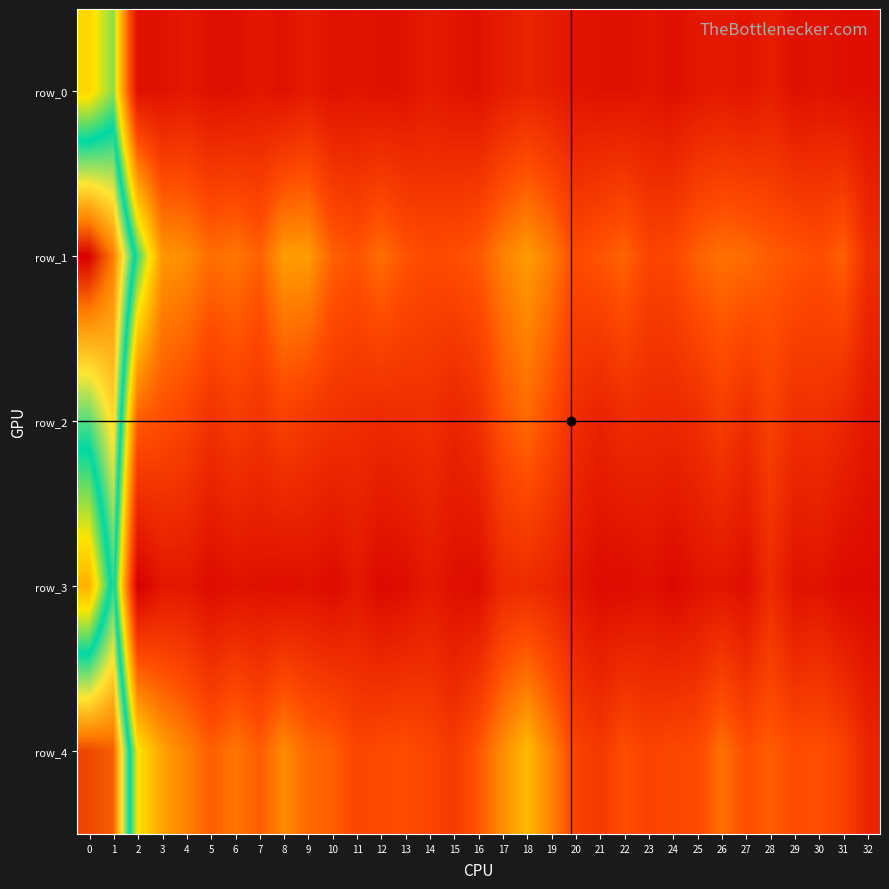

How many negative values does the row_3 series have?

13